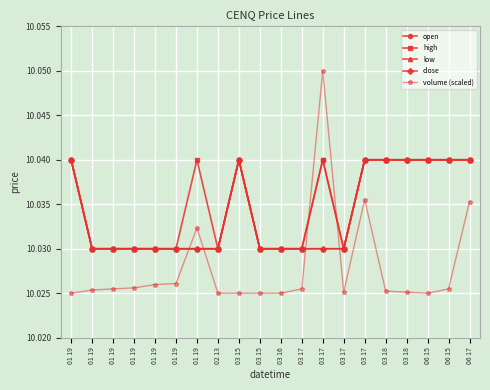

How many intersections are there between volume (scaled) and close?

4